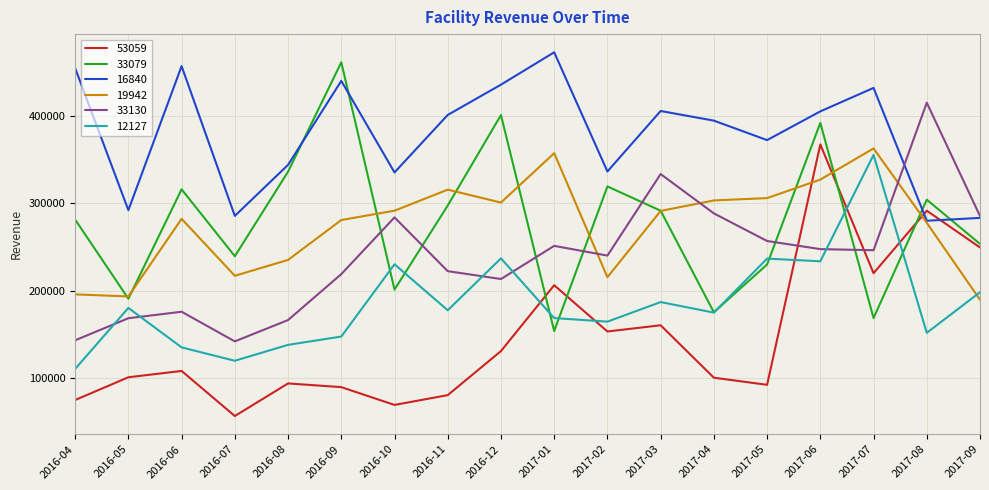

Read the 19942 value at 2017-02.

215516.8